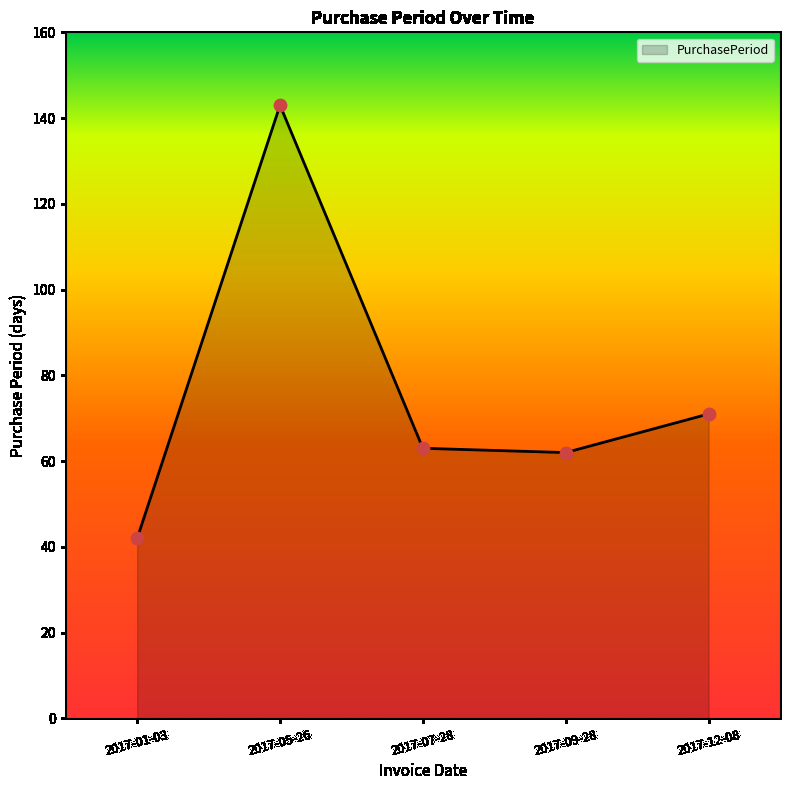

What is the ratio of the value at 2017-07-28 to the value at 2017-12-08?

0.9